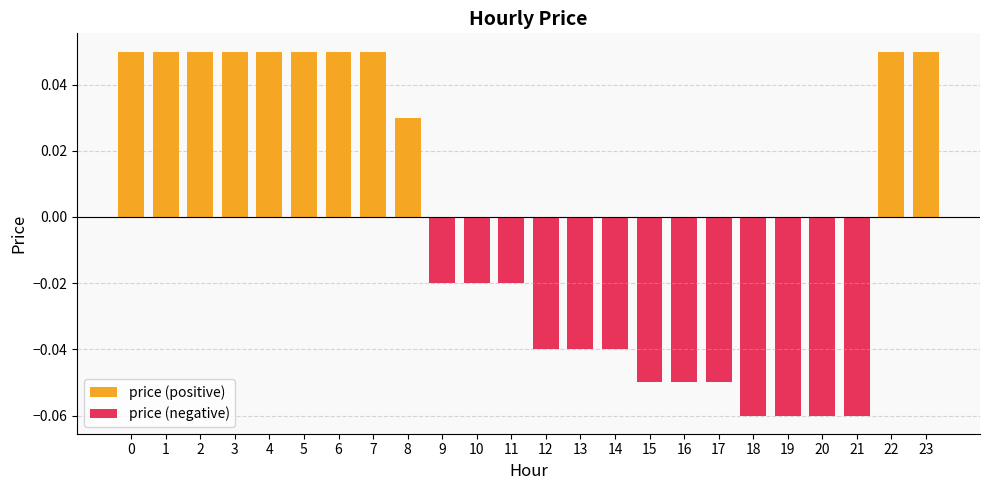

What is the difference between the price (negative) values at 17 and 22?

0.1